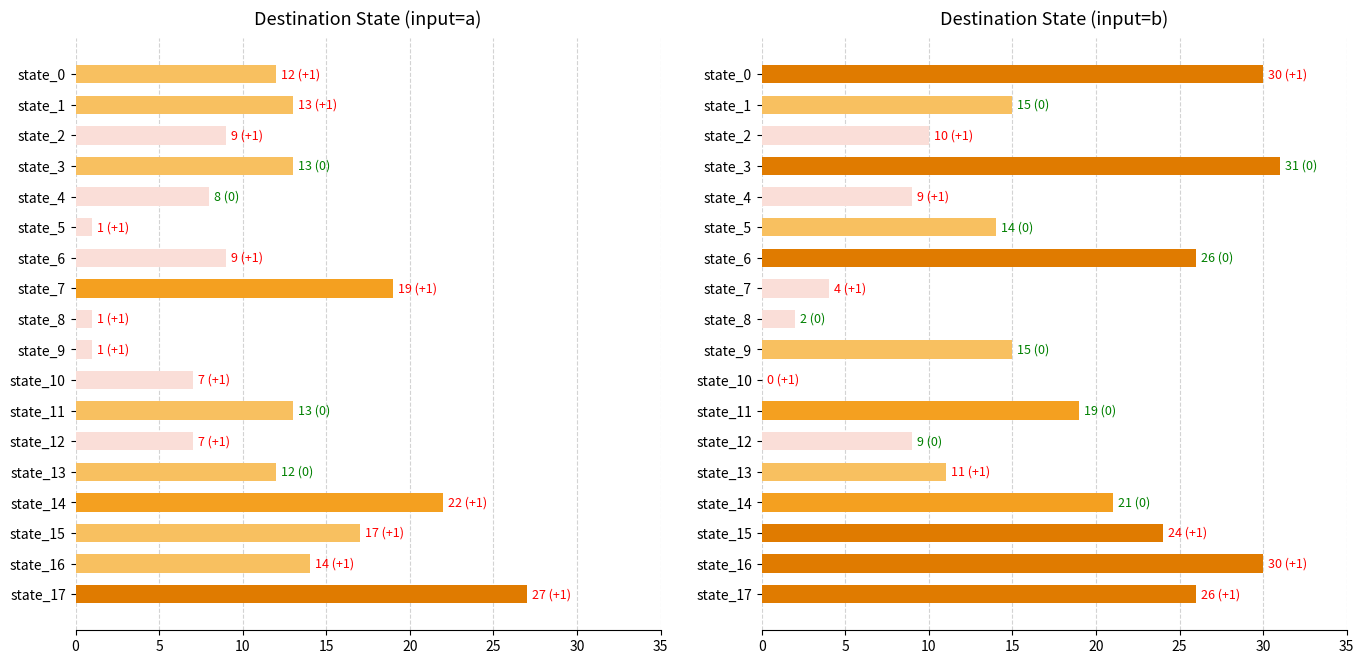

How many categories are shown in the chart?

18